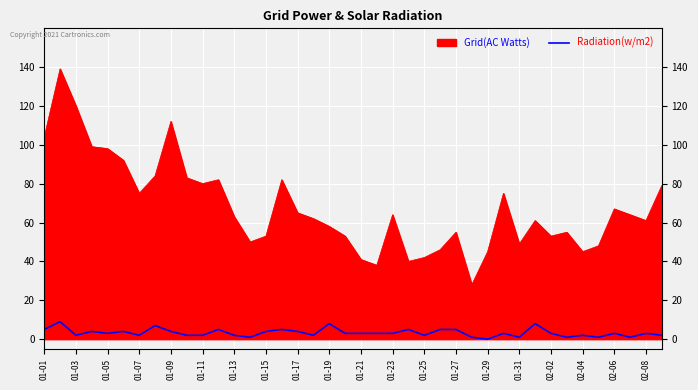

The value at 02-06 is 3. True or false?

True